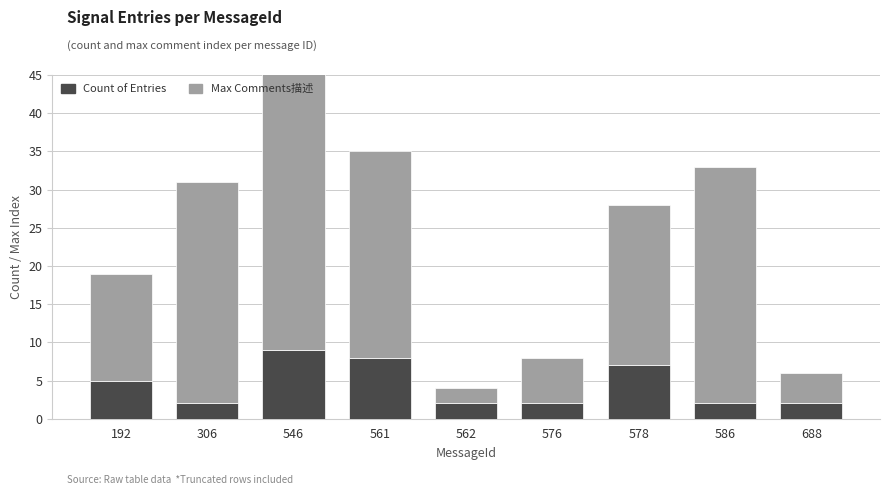

Read the Max Comments描述 value at 586.

31